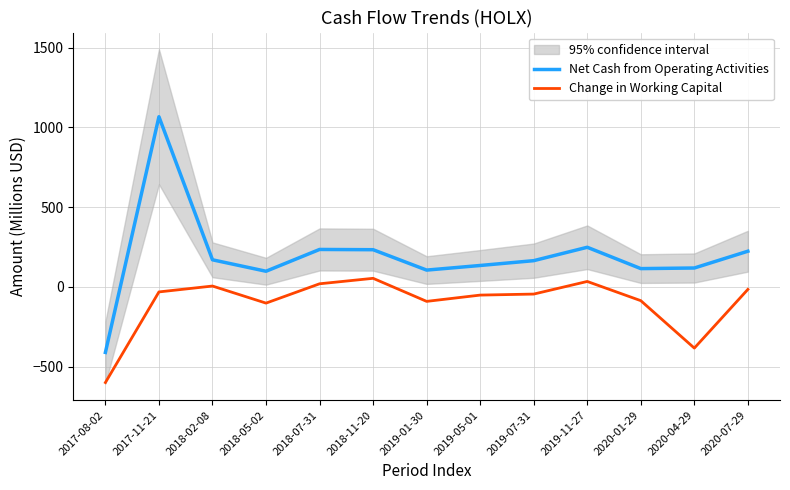

How many values in Change in Working Capital are below zero?

9